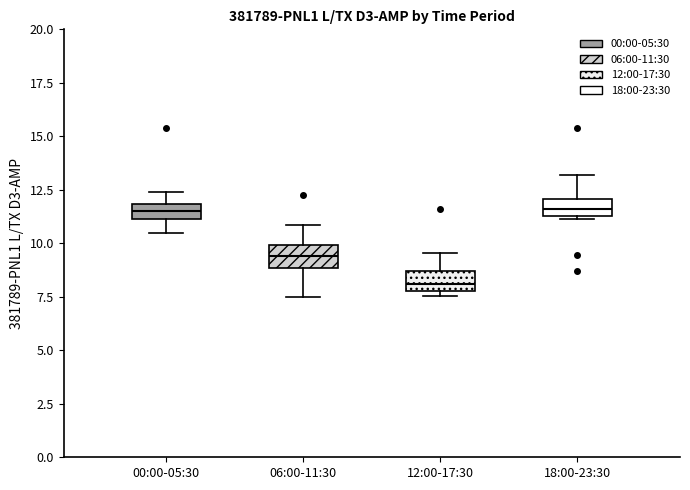

Where does the upper whisker of the box for 12:00-17:30 end on the y-axis? The values are not printed on the chart, so give them approximately, as read against the axis.

9.5